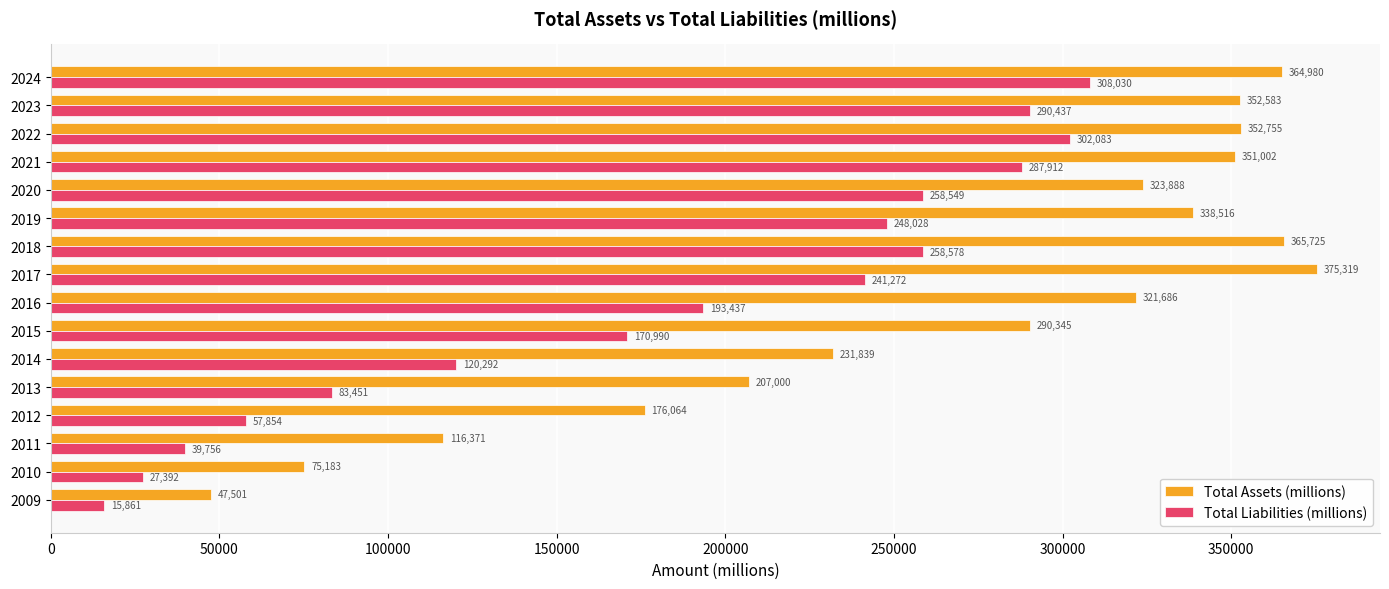

Which series changed the most between 2010 and 2017?

Total Assets (millions)